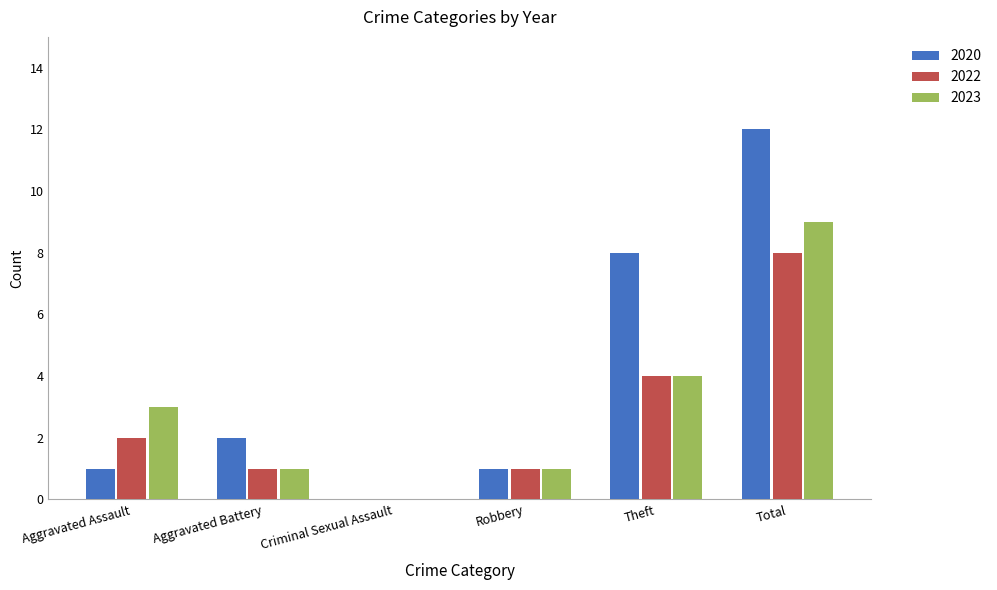

What is the greatest value displayed?

12